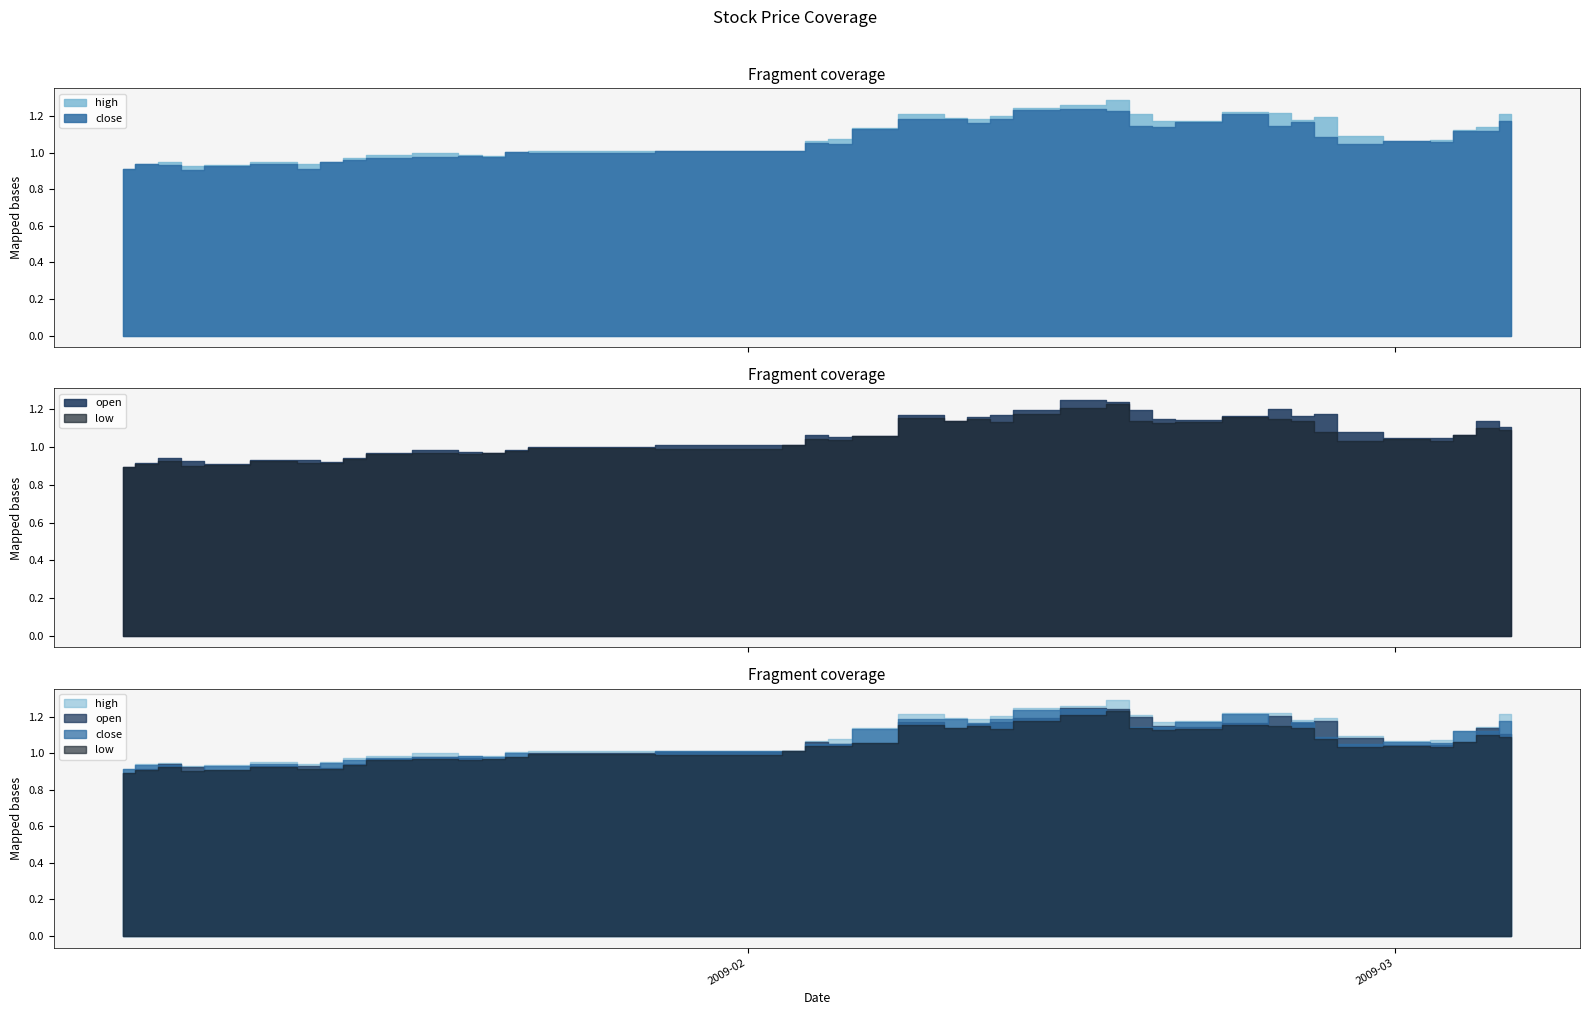

Is the value of close at 32 greater than the value of low at 35?

Yes